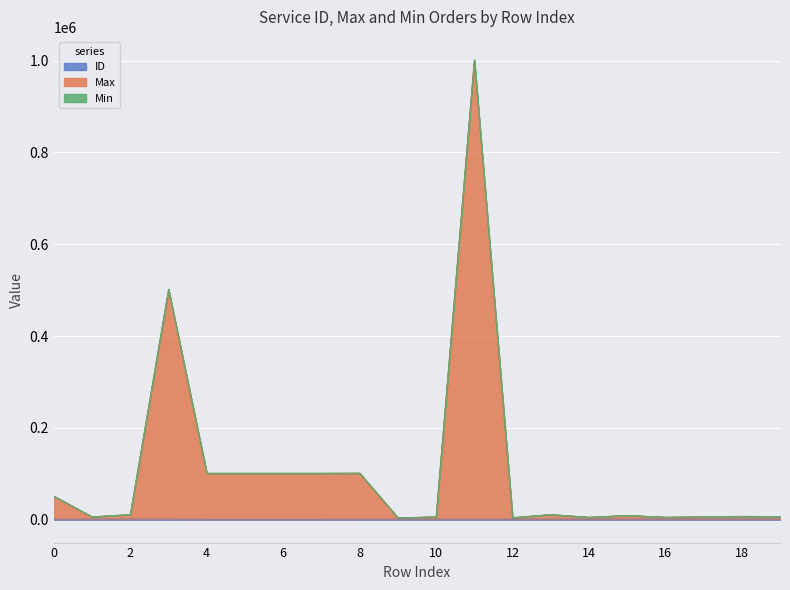

At how many categories does at least one series exceed 456893?

2